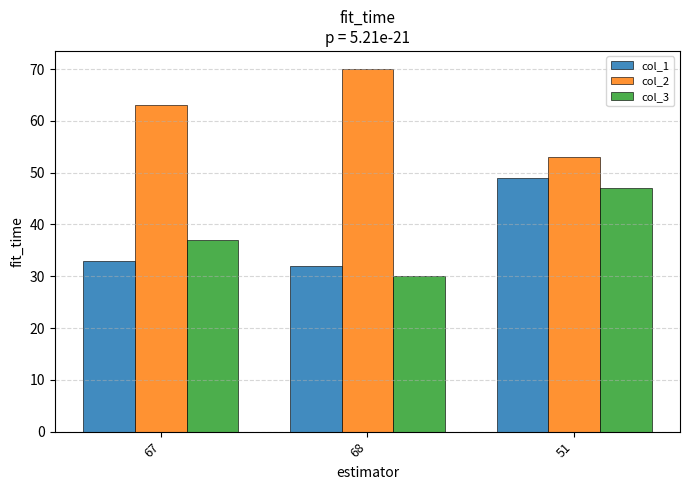

Reading left to right, extract all data points from this chart.

col_1: 33	32	49
col_2: 63	70	53
col_3: 37	30	47